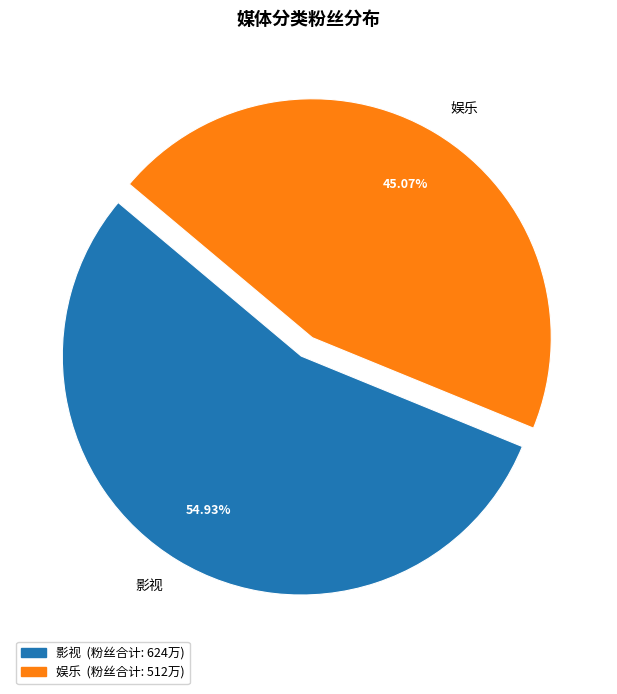

Does any single category account for the majority?

Yes